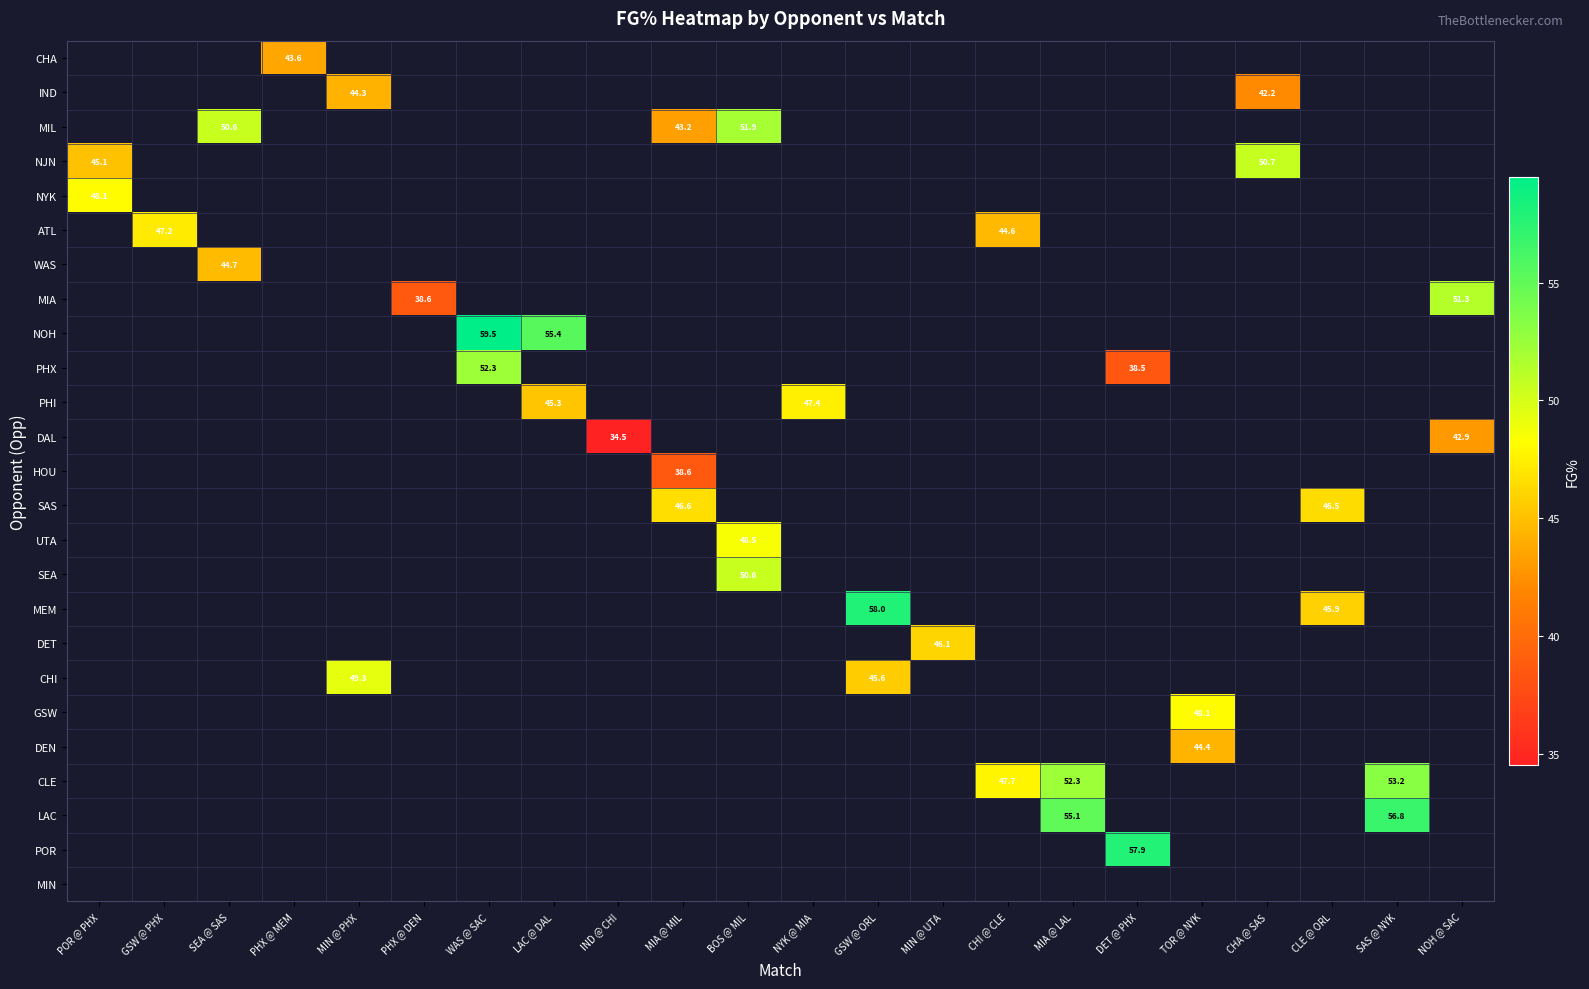

What is the maximum value for NJN?

50.7